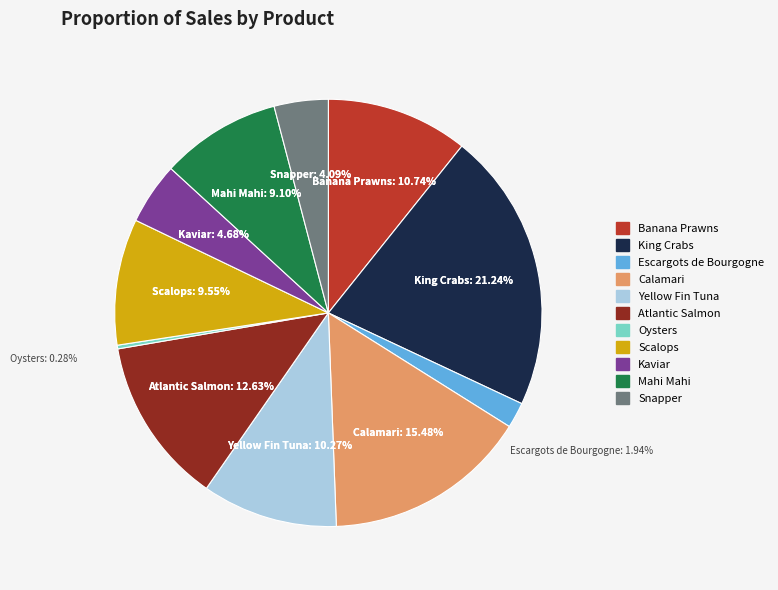

Combined, what portion of the pie is Escargots de Bourgogne and King Crabs?

23.2%